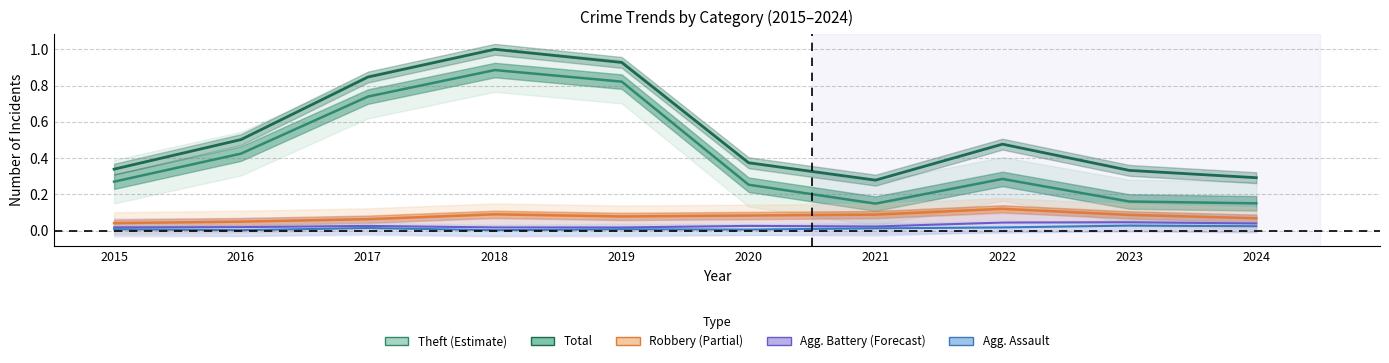

At which label is Aggravated Assault closest to 0?

2016